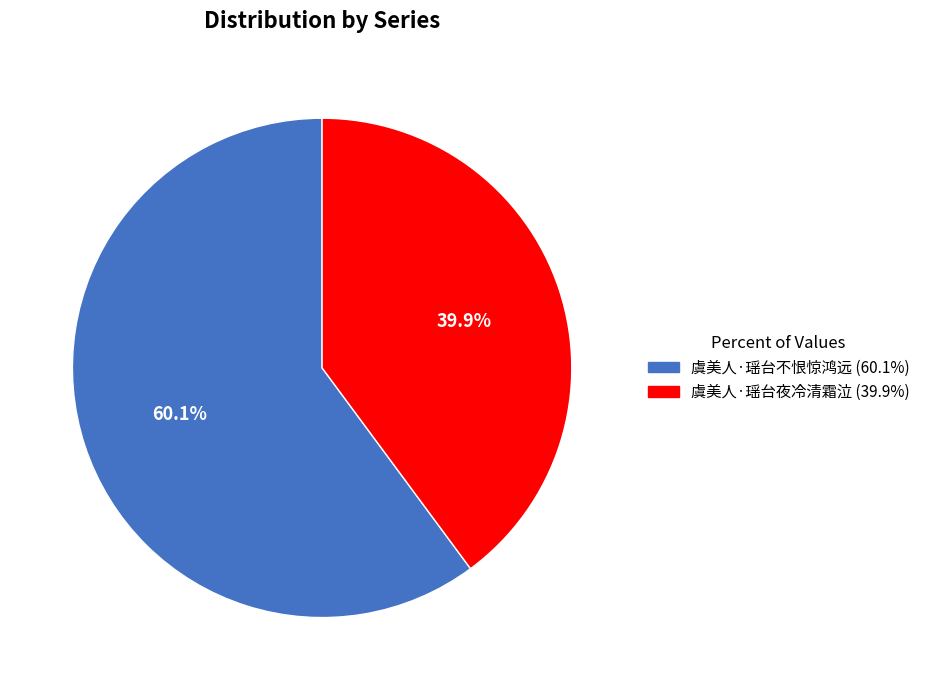

The 虞美人·瑶台不恨惊鸿远 slice represents 52% of the pie. True or false?

False